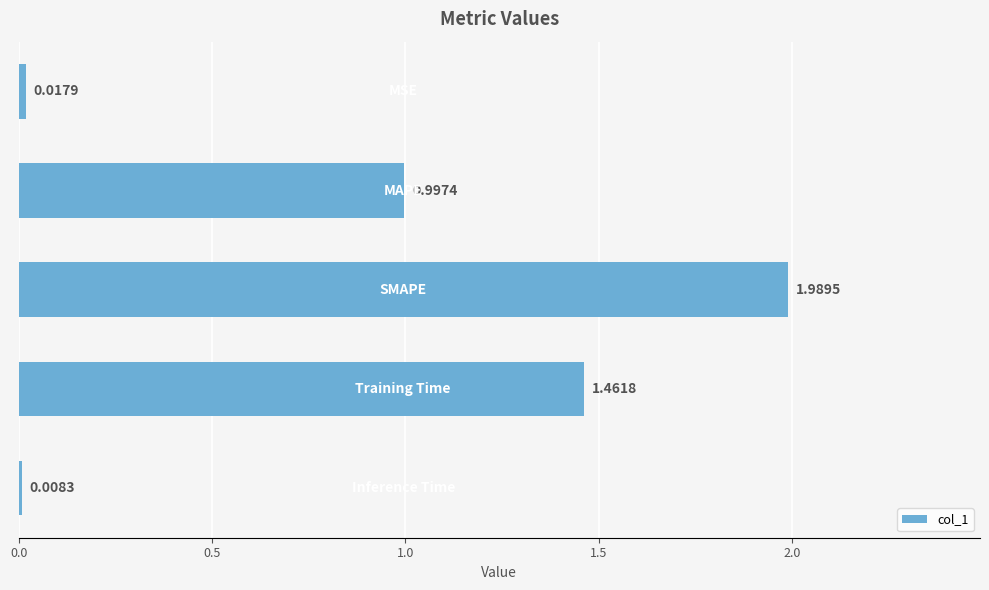

How many bars are there in total?

5